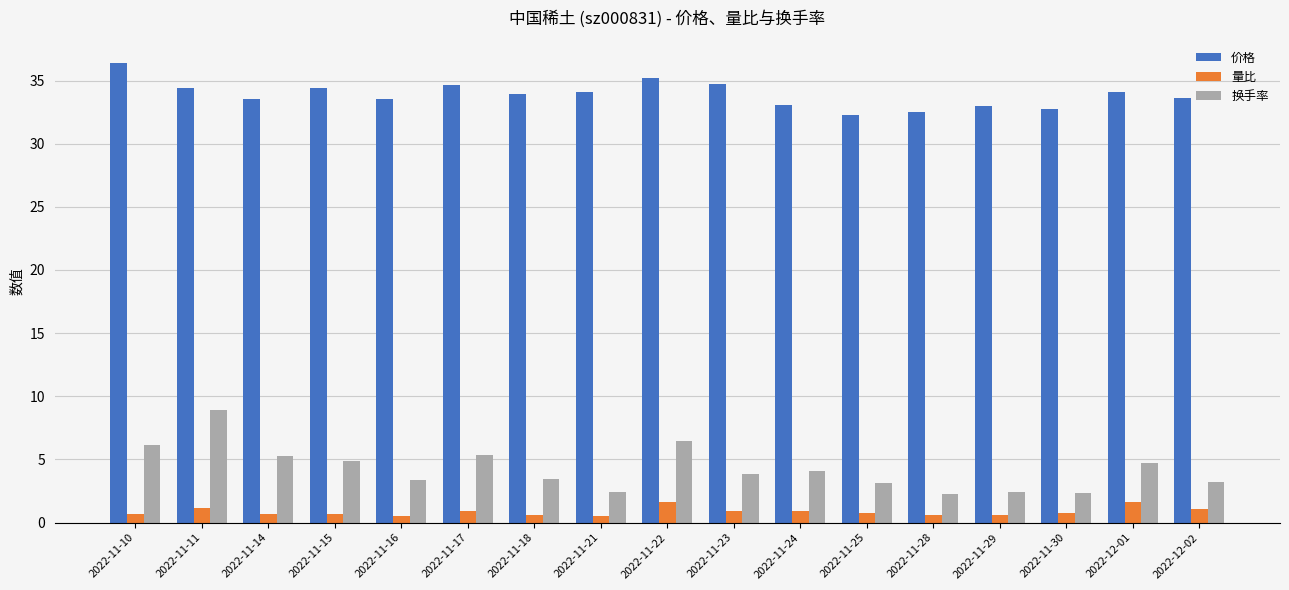

Which category has the highest value across all series?

2022-11-10